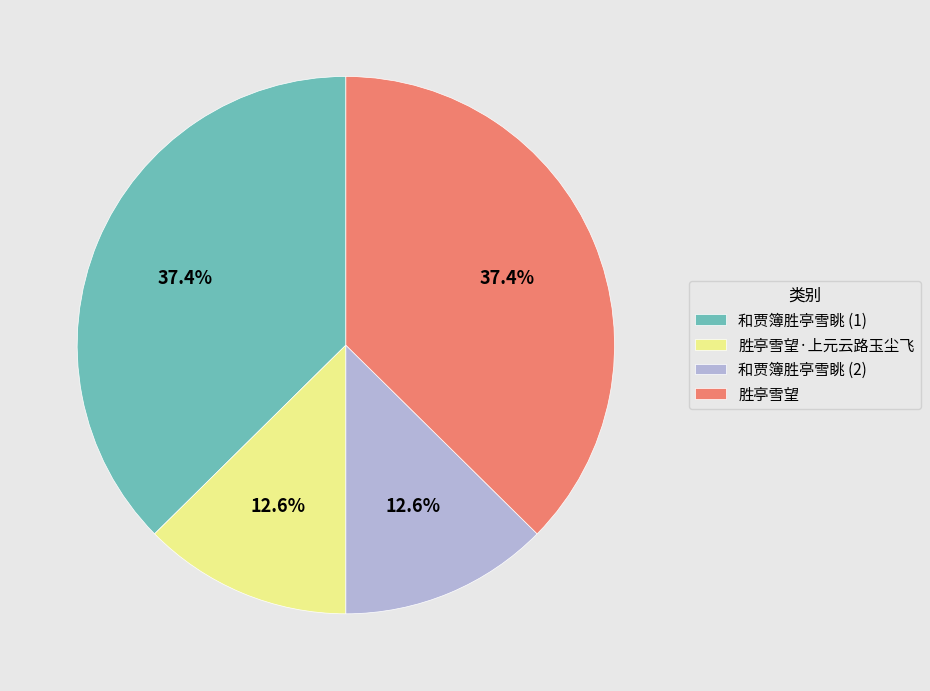

Which has a higher value, 胜亭雪望·上元云路玉尘飞 or 胜亭雪望?

胜亭雪望